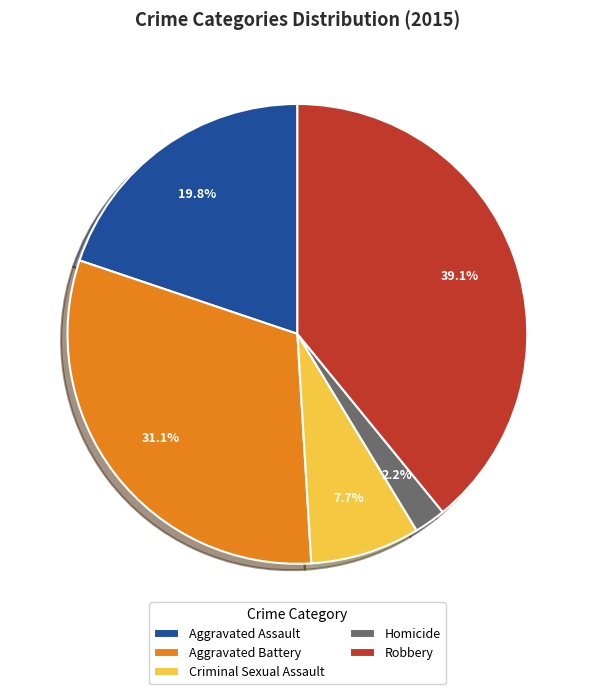

Rank the categories by value from highest to lowest.

Robbery, Aggravated Battery, Aggravated Assault, Criminal Sexual Assault, Homicide